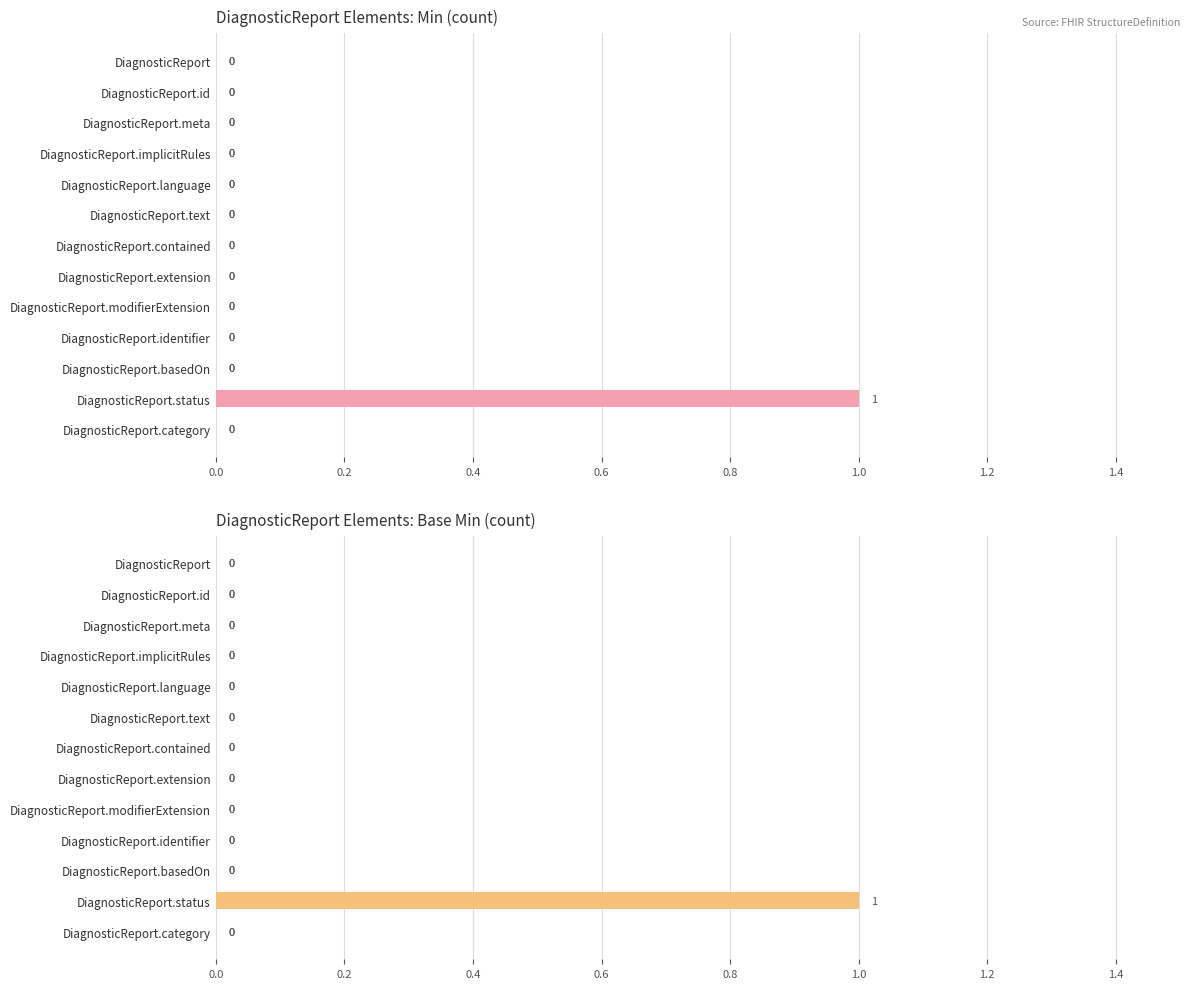

Reading right to left, transcribe all the data shown in this chart.

Min: 0	1	0	0	0	0	0	0	0	0	0	0	0
Base Min: 0	1	0	0	0	0	0	0	0	0	0	0	0